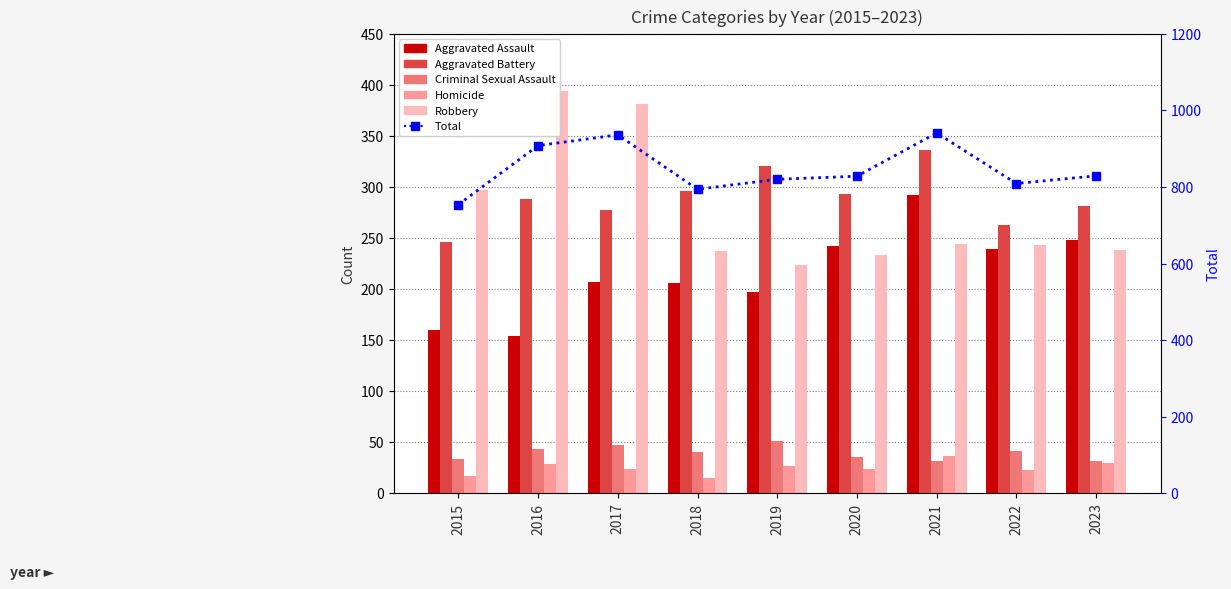

Where is Homicide nearest to the value 26?

2019